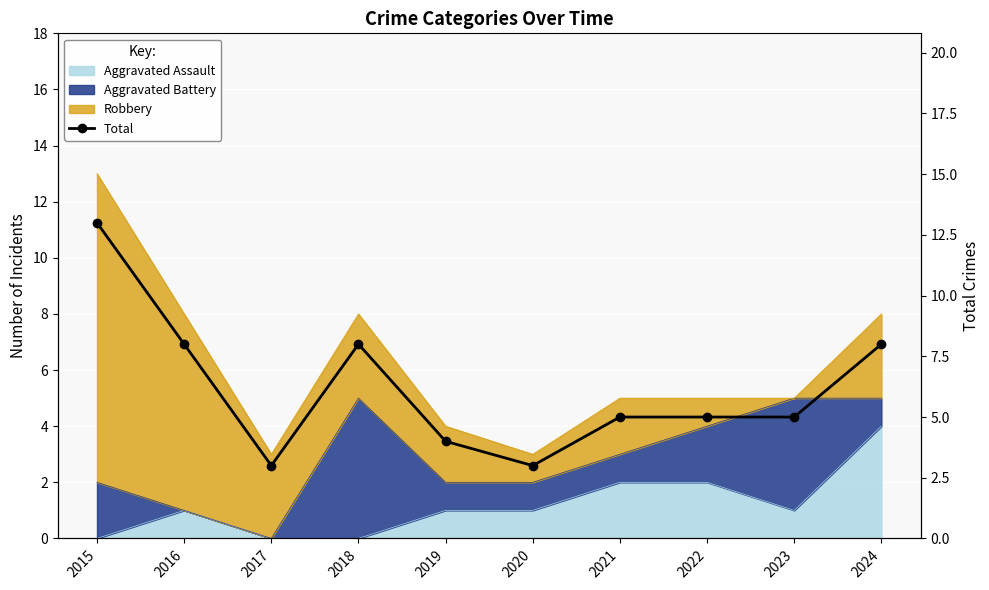

What is the value of the 7th point from the left?

5